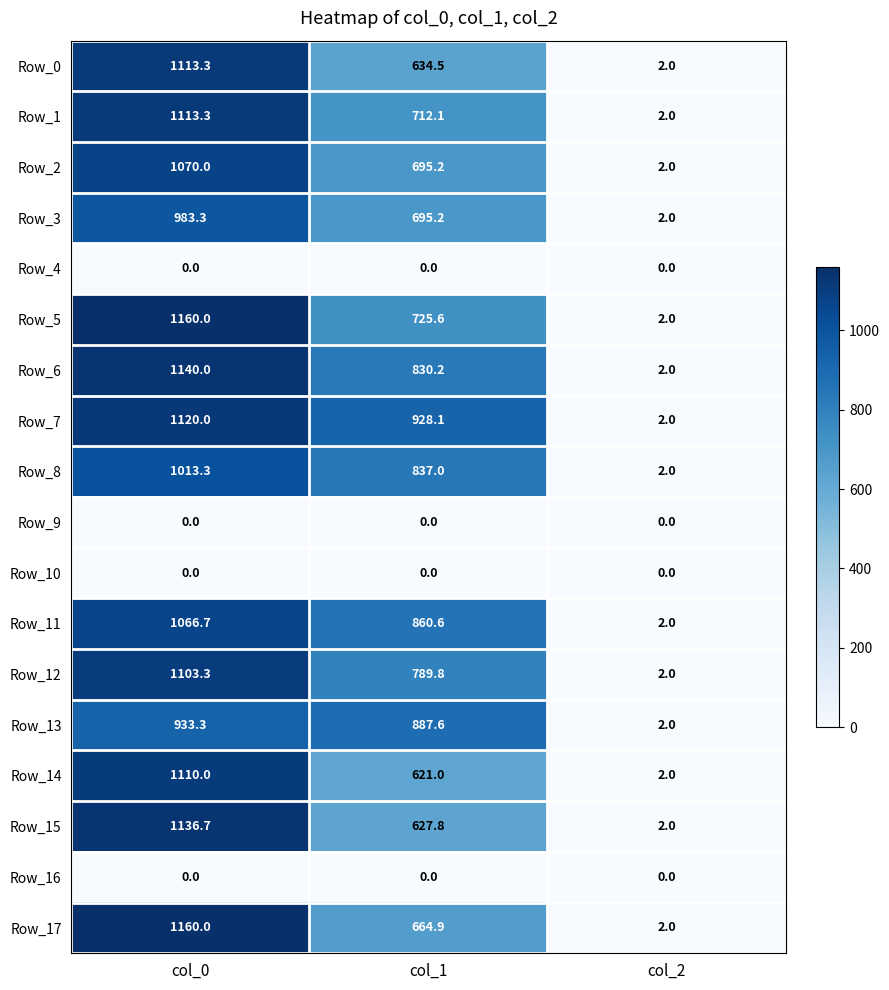

The Row_5 series shows 2.0 at col_2. True or false?

True